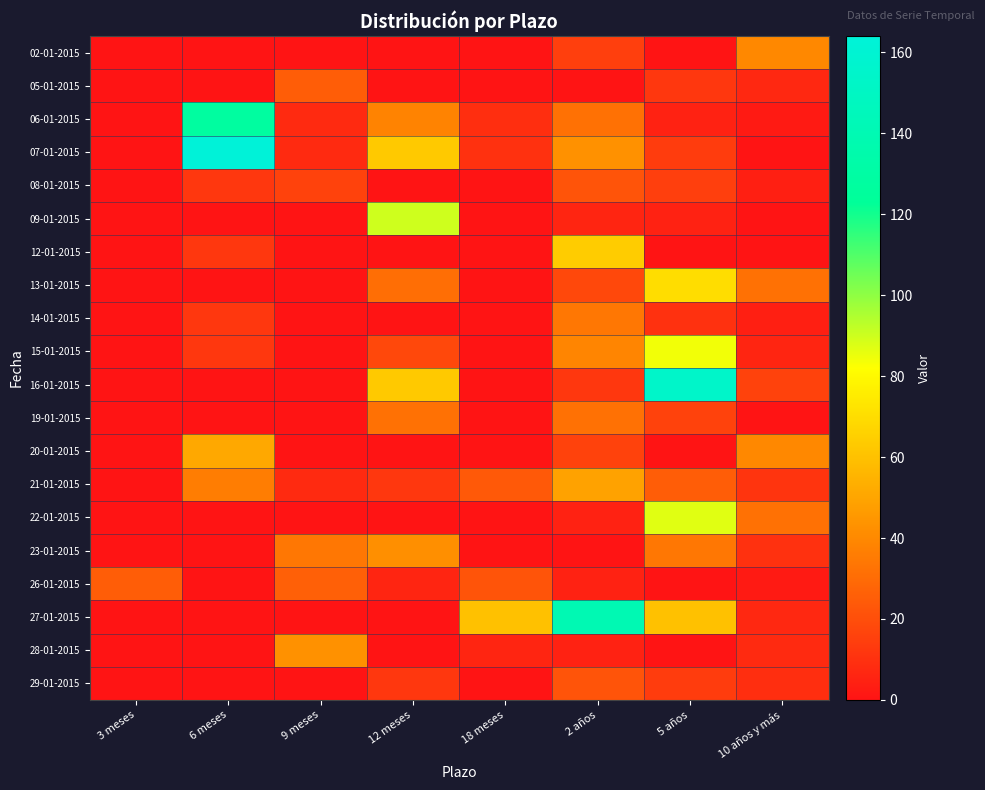

Between 3 meses and 12 meses, which is larger?

3 meses